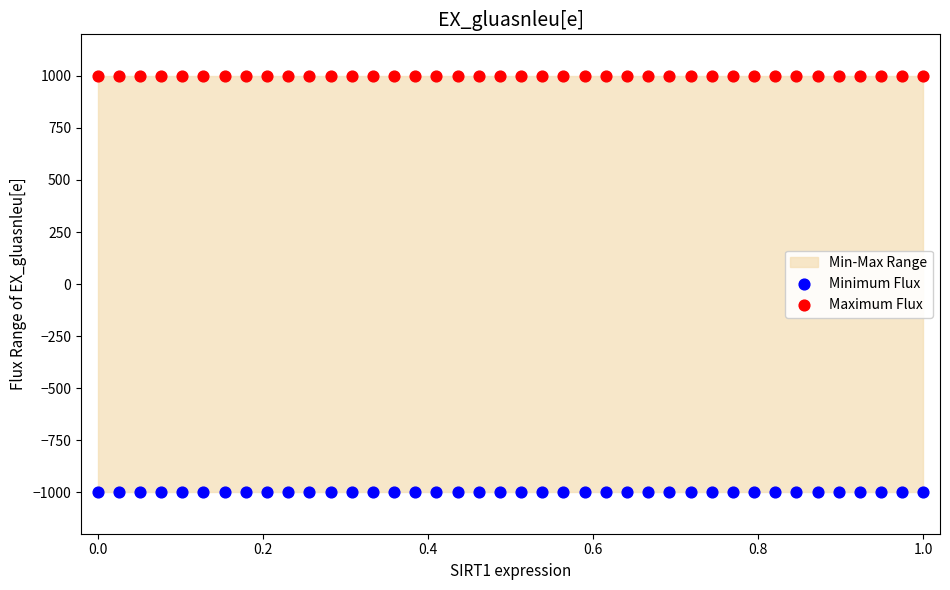

Which series contains the highest Y value?

Maximum Flux